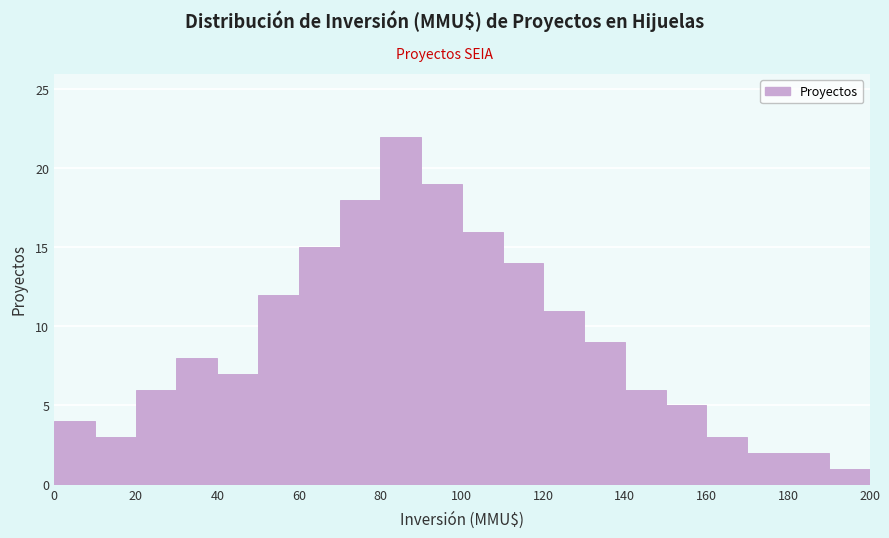

Reading left to right, list every bar in this chart as the range it spans on the x-axis followed by its height. The values are not printed on the chart, so give them approximately, as read against the axis.

0 to 10: 4
10 to 20: 3
20 to 30: 6
30 to 40: 8
40 to 50: 7
50 to 60: 12
60 to 70: 15
70 to 80: 18
80 to 90: 22
90 to 100: 19
100 to 110: 16
110 to 120: 14
120 to 130: 11
130 to 140: 9
140 to 150: 6
150 to 160: 5
160 to 170: 3
170 to 180: 2
180 to 190: 2
190 to 200: 1